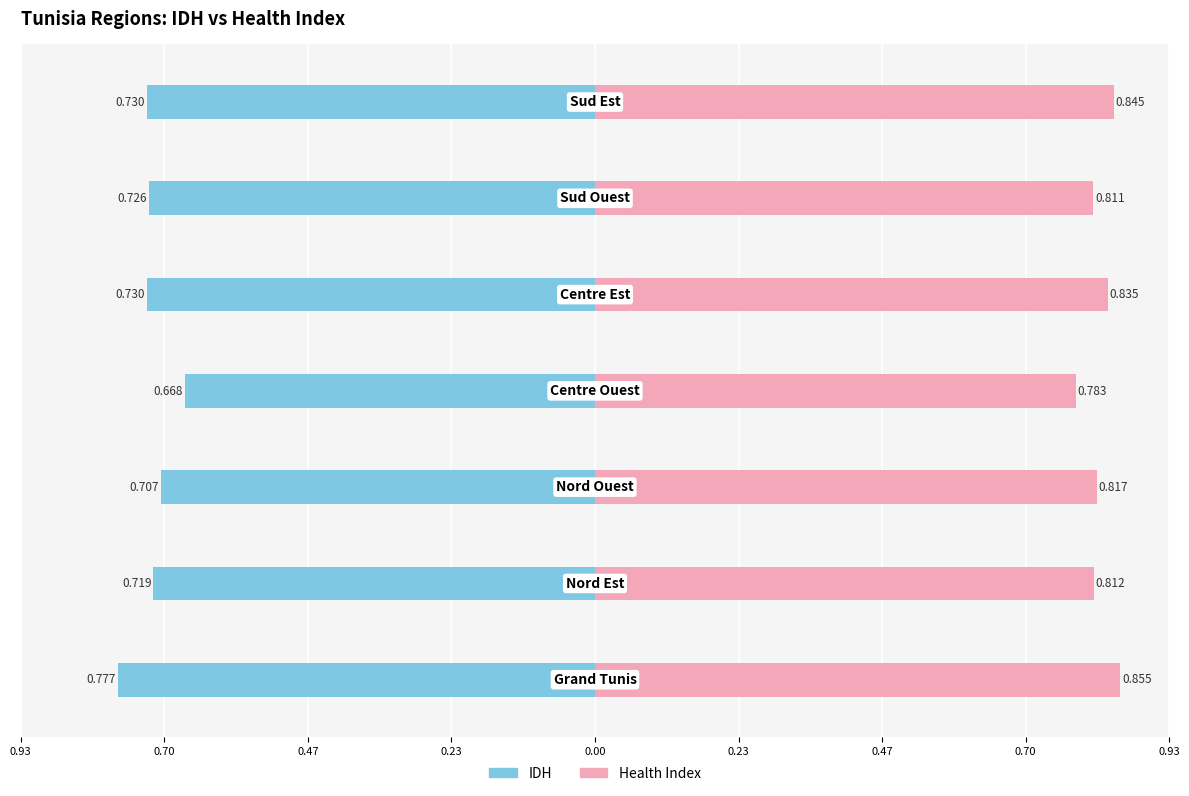

Rank the series at 0.47 from highest to lowest value.

hea, idh